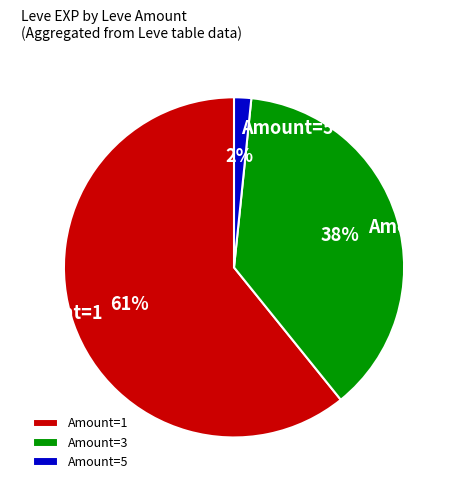

What is the largest slice in the pie chart?

Amount=1